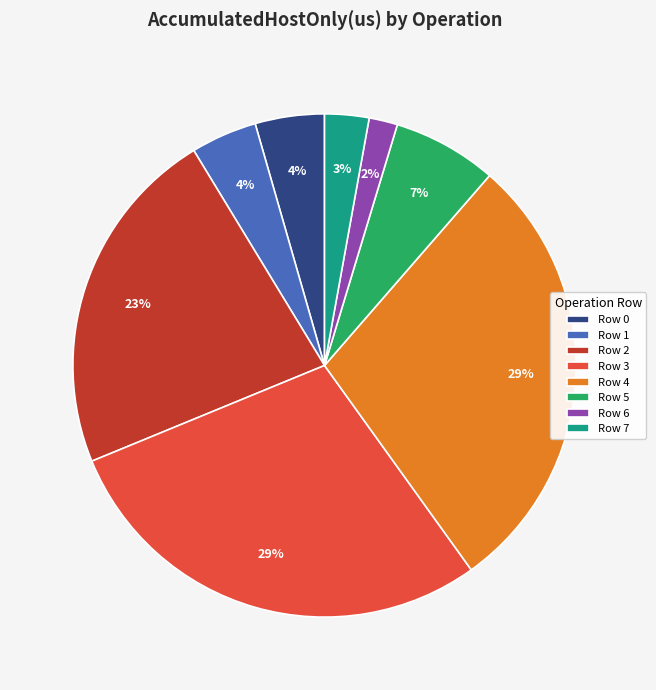

Do Row 1 and Row 5 together represent more than half of the pie?

No